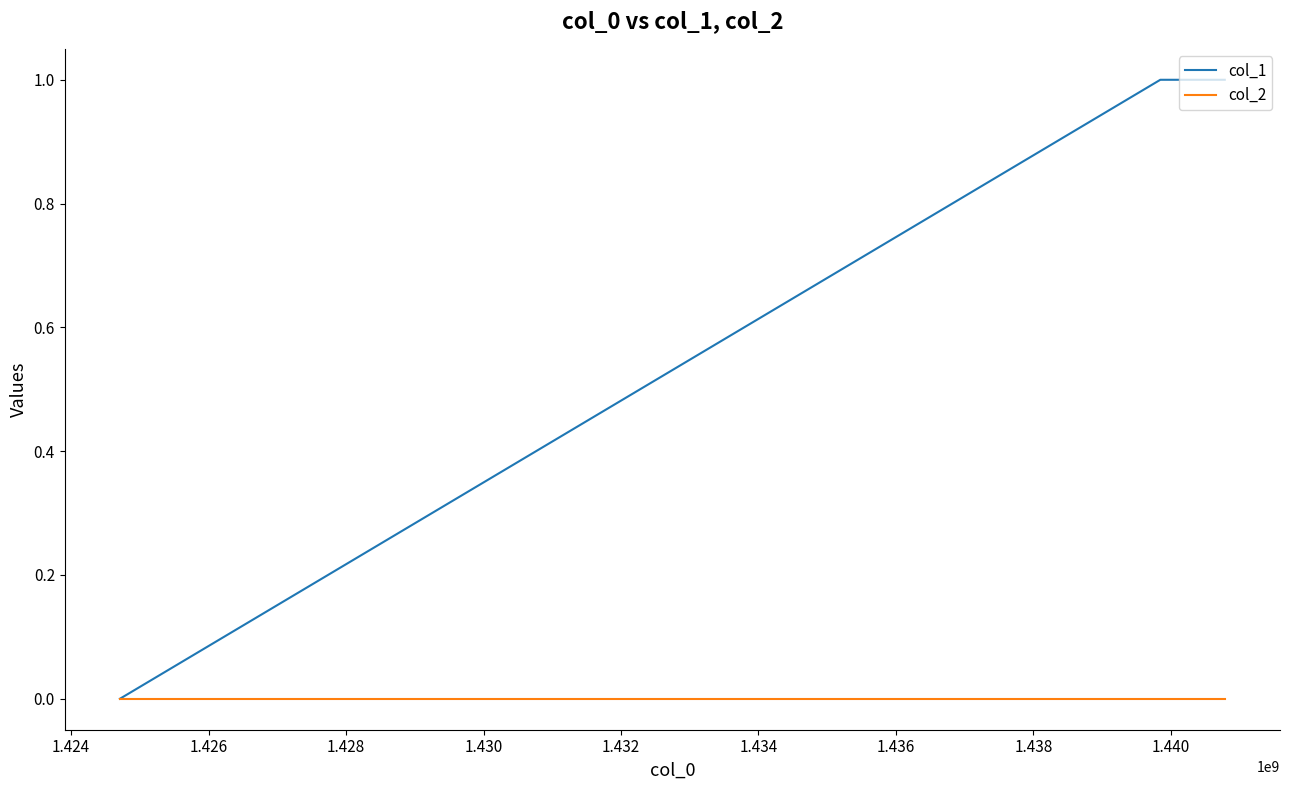

List the series in order of their overall mean, highest first.

col_1, col_2